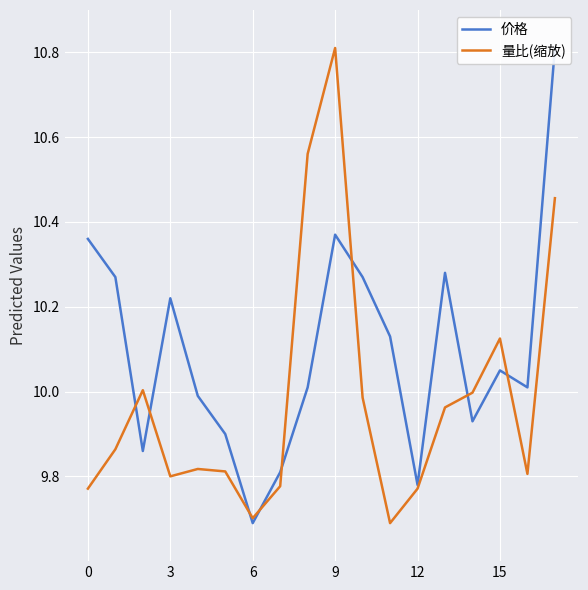

Which category has the lowest value in the 价格 series?

6